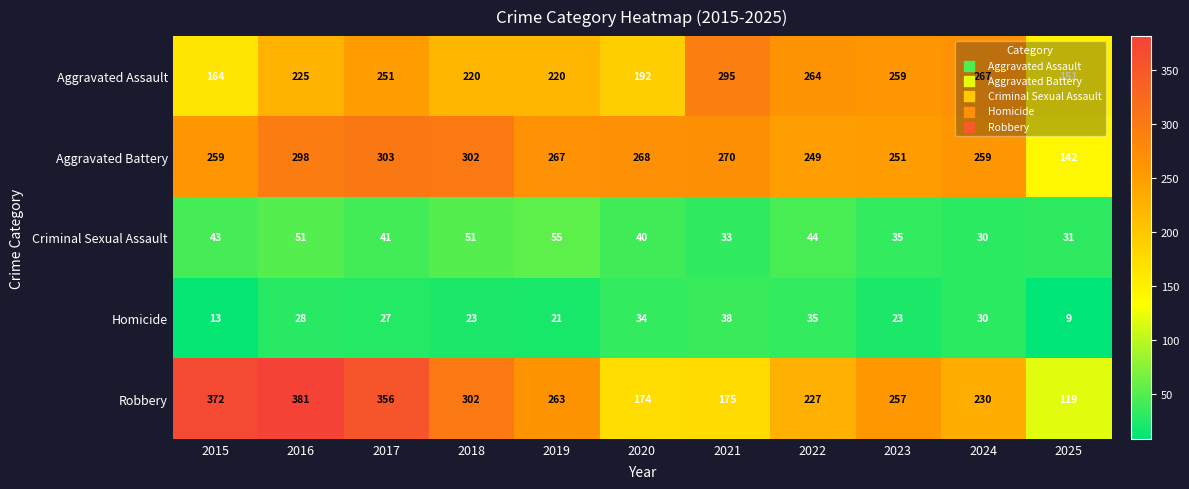

Which series has the widest spread of values?

Robbery